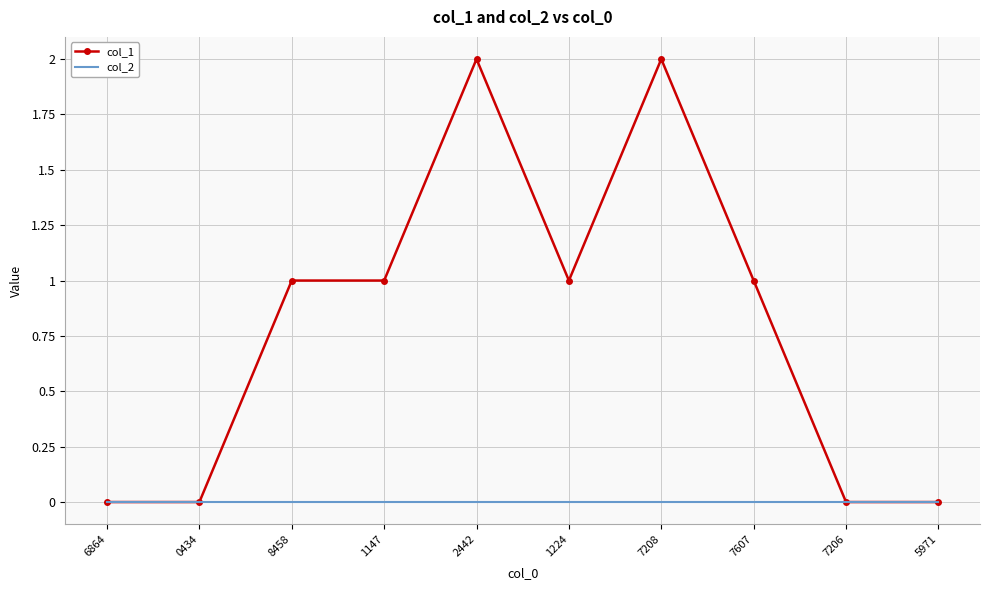

Which series has the largest total across all categories?

col_1